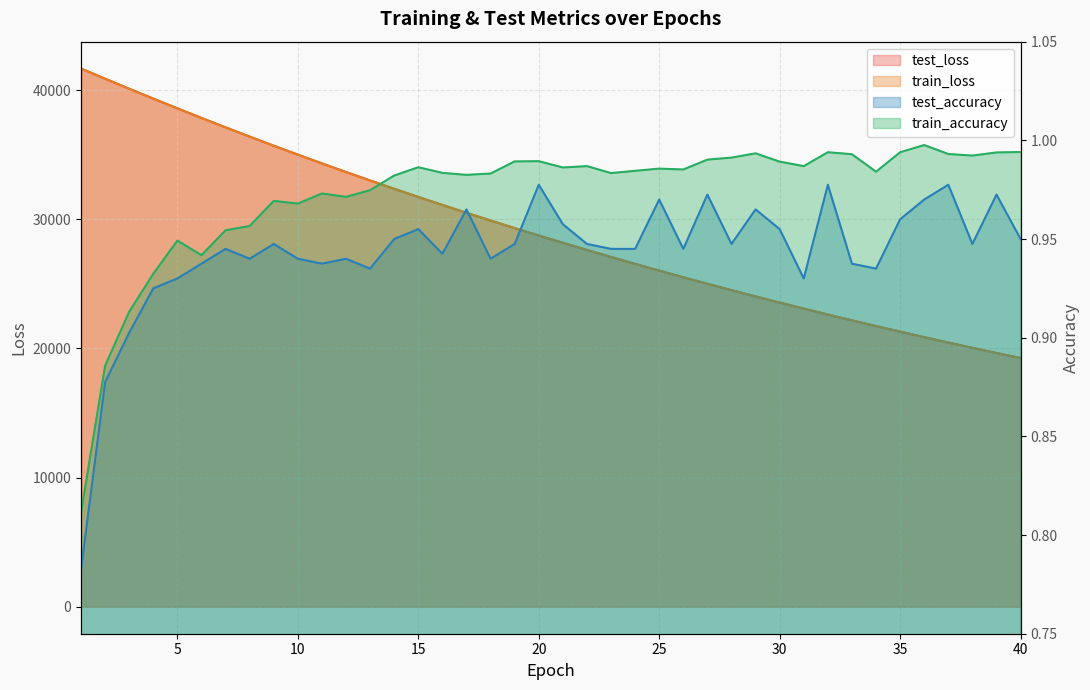

Reading right to left, list all the values displayed in this chart.

test_loss: 19256.3	19650.4	20052.3	20461.3	20878.3	21303.6	21737.1	22178.8	22628.4	23087.6	23554.8	24030.8	24516.6	25010.8	25515.1	26028.4	26552.6	27085.9	27629.0	28183.0	28746.8	29322.1	29908.7	30504.5	31113.8	31732.6	32364.2	33007.8	33662.5	34329.3	35008.3	35699.3	36404.8	37121.0	37850.6	38591.1	39346.0	40112.0	40887.9	41671.7
train_loss: 19256.1	19650.1	20051.7	20460.9	20878.0	21303.2	21736.5	22178.0	22628.0	23086.7	23554.0	24030.3	24515.6	25010.3	25514.4	26028.1	26551.5	27084.9	27628.4	28182.3	28746.4	29321.5	29907.3	30504.1	31112.4	31731.9	32363.2	33006.4	33661.3	34328.2	35007.6	35698.9	36403.3	37120.1	37849.3	38590.3	39344.4	40109.9	40886.2	41671.5
test_accuracy: 0.9	1.0	0.9	1.0	1.0	1.0	0.9	0.9	1.0	0.9	1.0	1.0	0.9	1.0	0.9	1.0	0.9	0.9	0.9	1.0	1.0	0.9	0.9	1.0	0.9	1.0	0.9	0.9	0.9	0.9	0.9	0.9	0.9	0.9	0.9	0.9	0.9	0.9	0.9	0.8
train_accuracy: 1.0	1.0	1.0	1.0	1.0	1.0	1.0	1.0	1.0	1.0	1.0	1.0	1.0	1.0	1.0	1.0	1.0	1.0	1.0	1.0	1.0	1.0	1.0	1.0	1.0	1.0	1.0	1.0	1.0	1.0	1.0	1.0	1.0	1.0	0.9	0.9	0.9	0.9	0.9	0.8